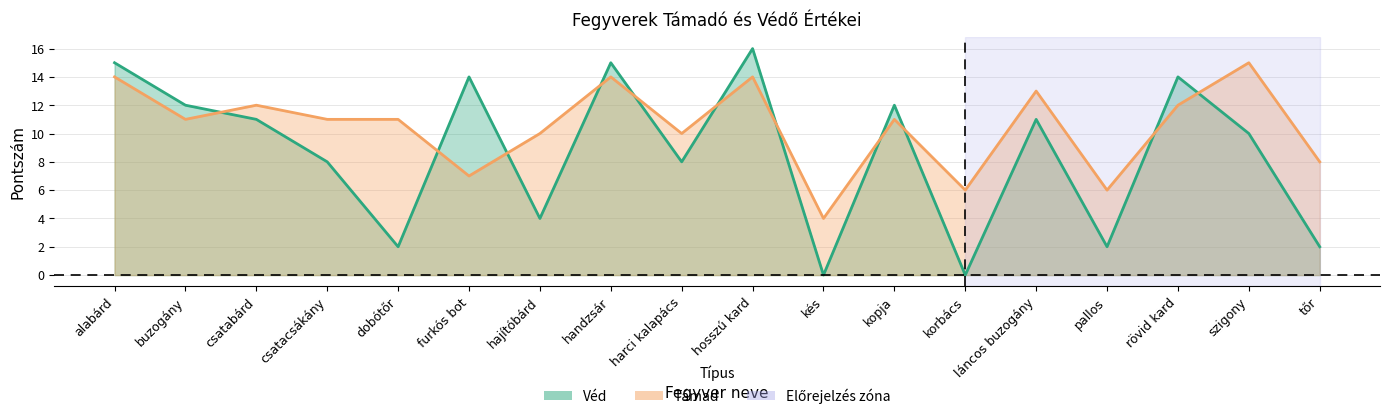

Is it true that Véd equals 10 at szigony?

True